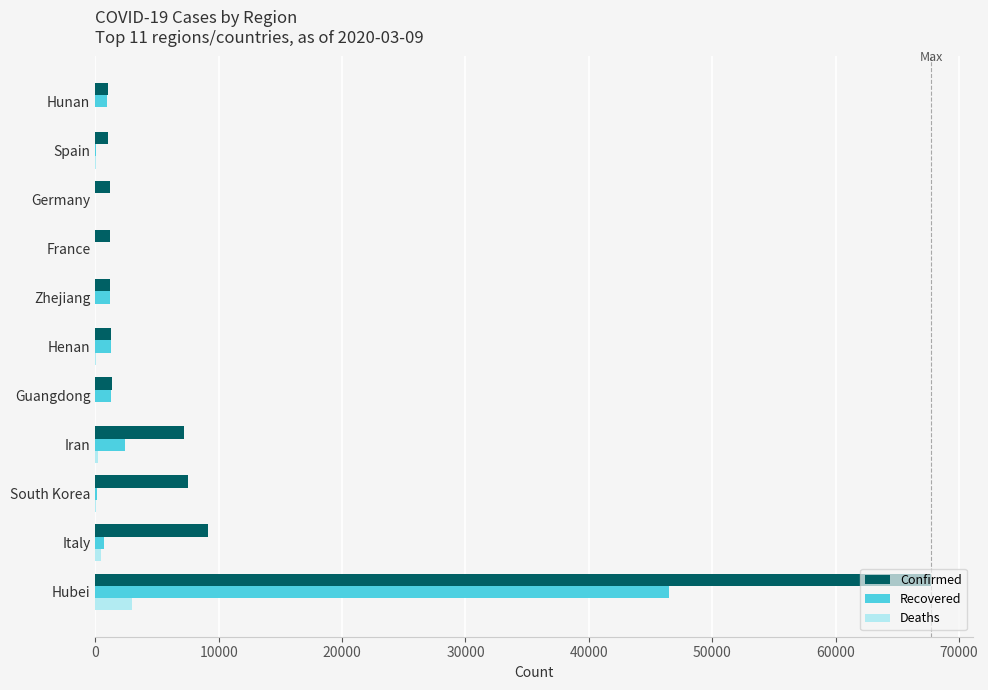

How many categories are shown in the chart?

11